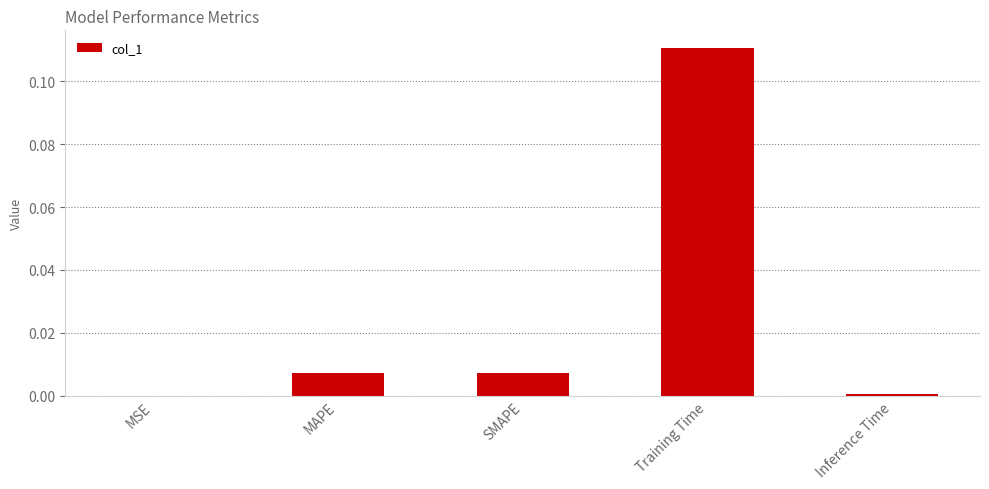

Is it true that the value at SMAPE is 0.0?

True